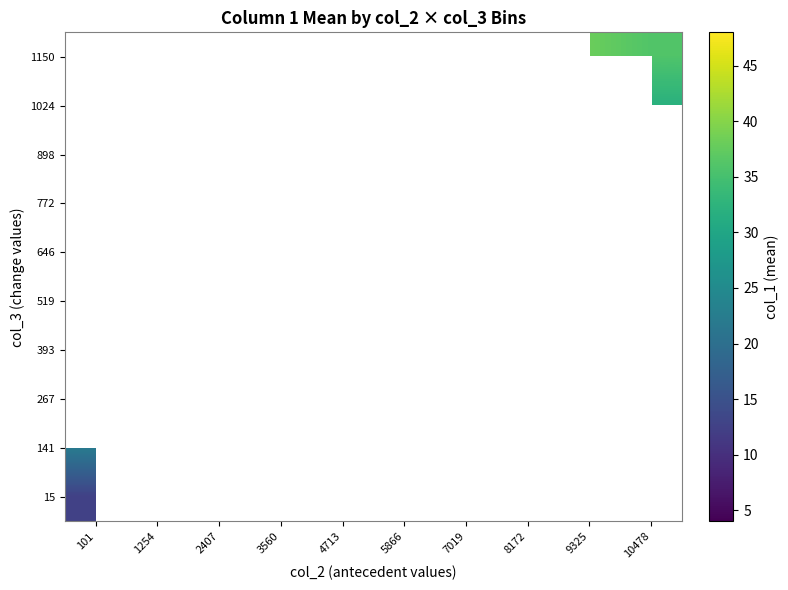

Which has a higher value, 5866 or 9325?

9325